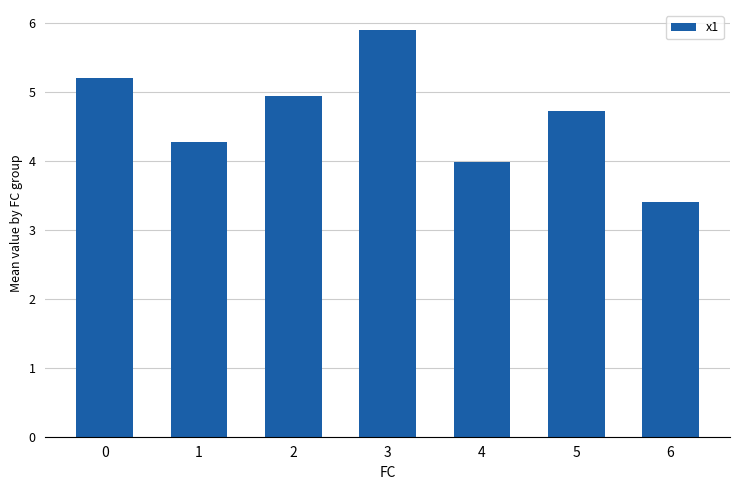

Which has a higher value, 5 or 6?

5